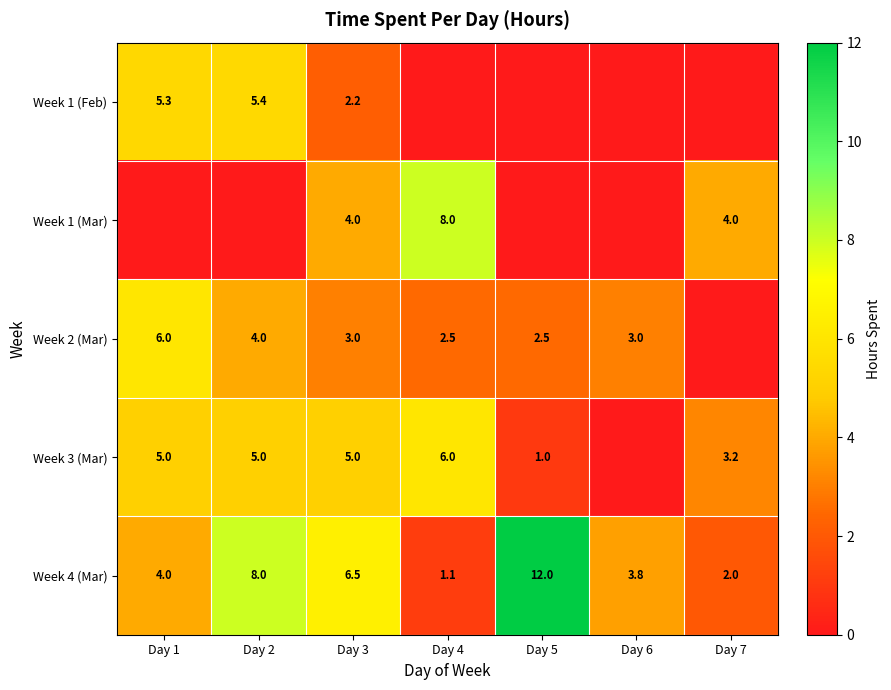

Is the value of Week 4 (Mar) at Day 4 greater than the value of Week 2 (Mar) at Day 3?

No